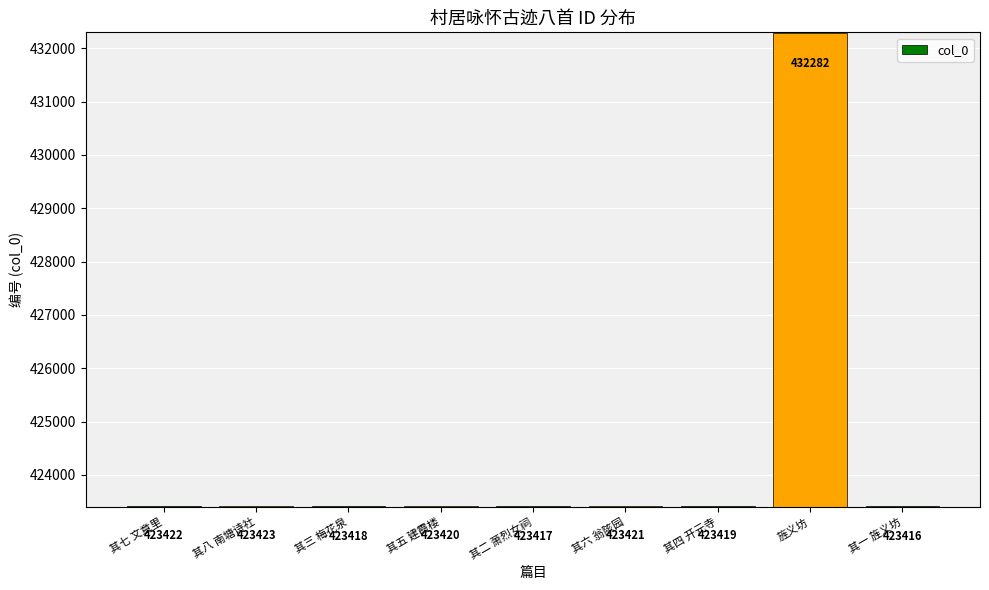

What is the greatest value displayed?

432282